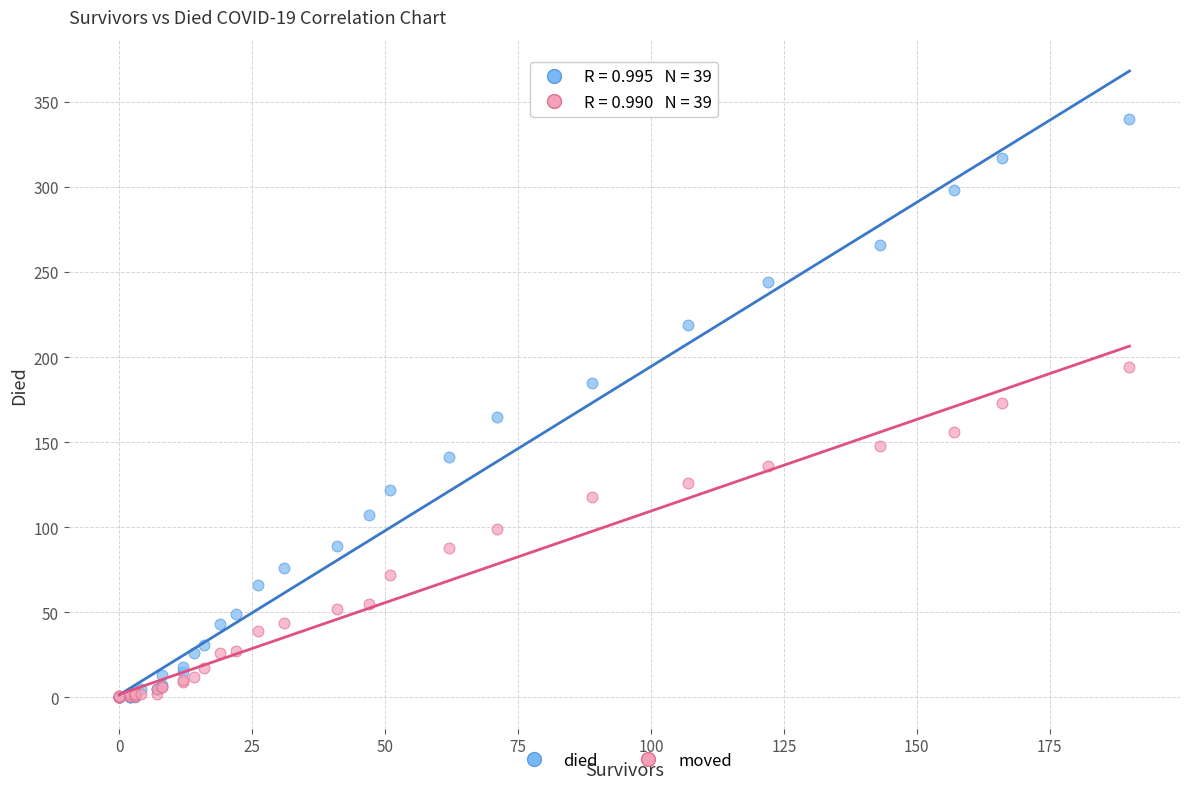

Which series has the largest Y range (max minus min)?

died